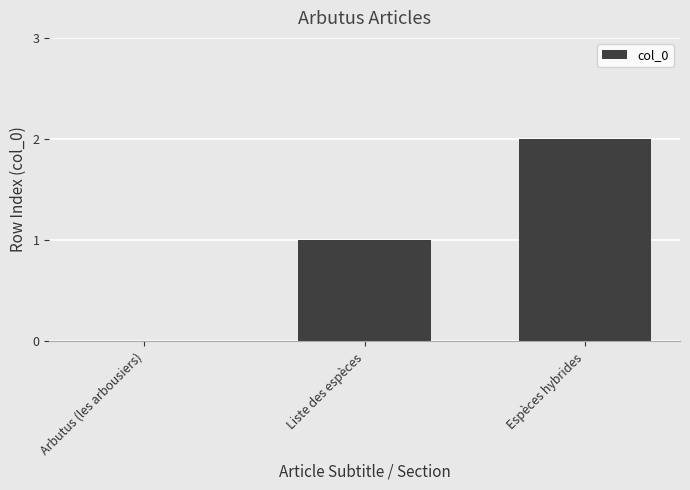

Reading right to left, list all the values displayed in this chart.

2	1	0